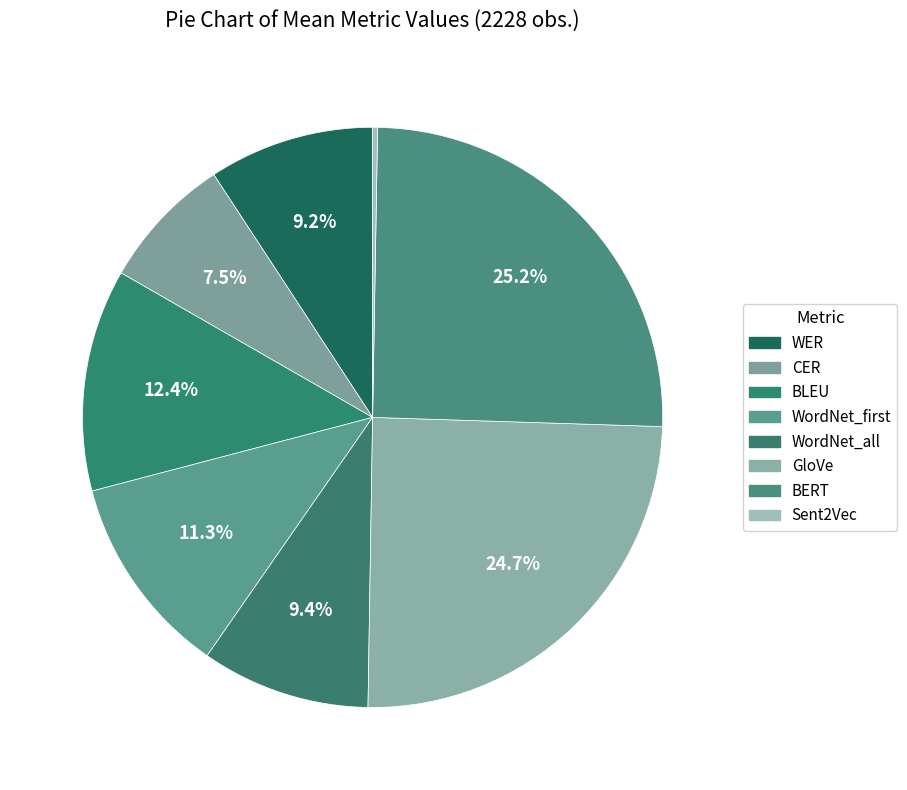

How many segments does this pie chart have?

8